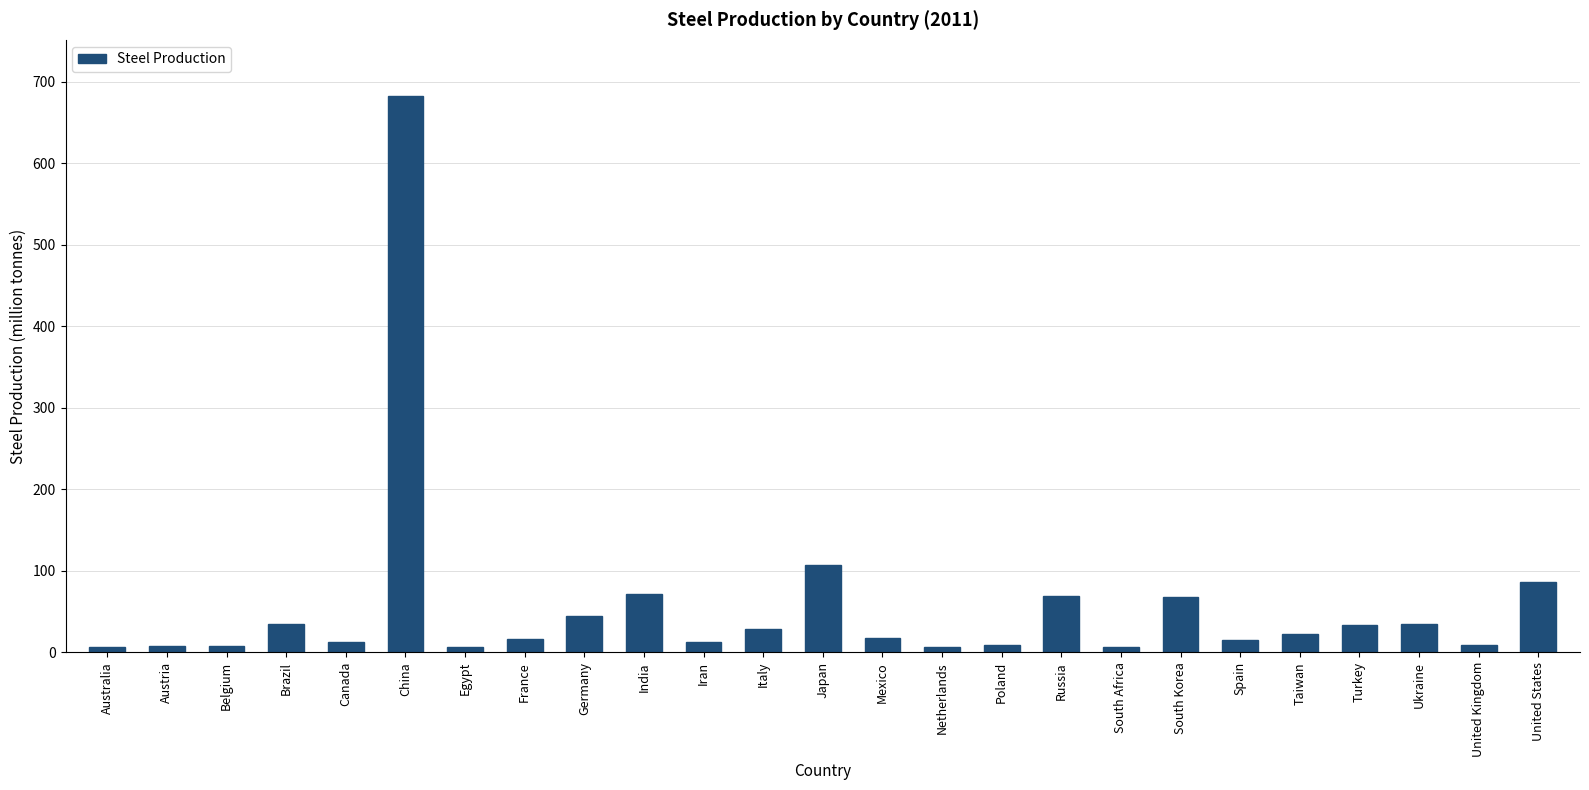

The value at Russia is 68.7. True or false?

True